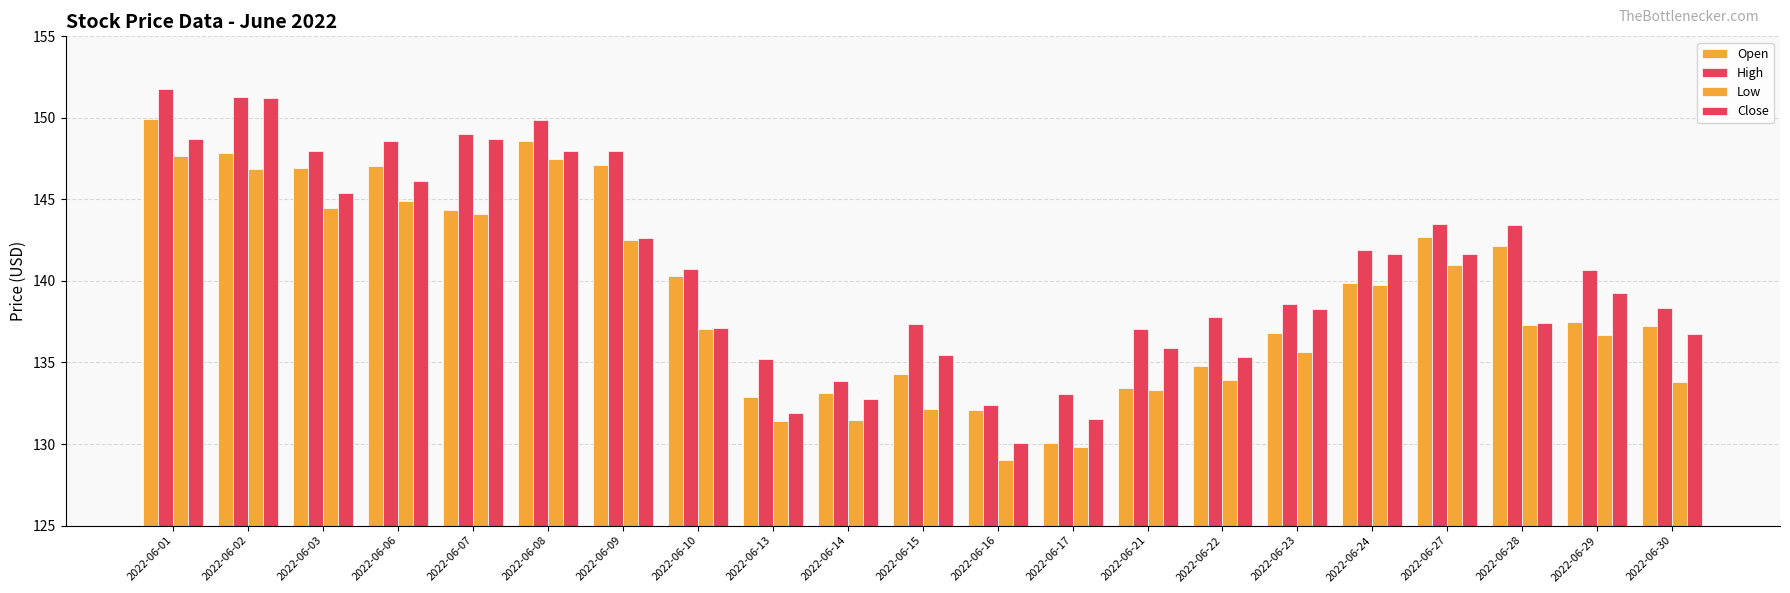

Which series has the largest range (max minus min)?

Close